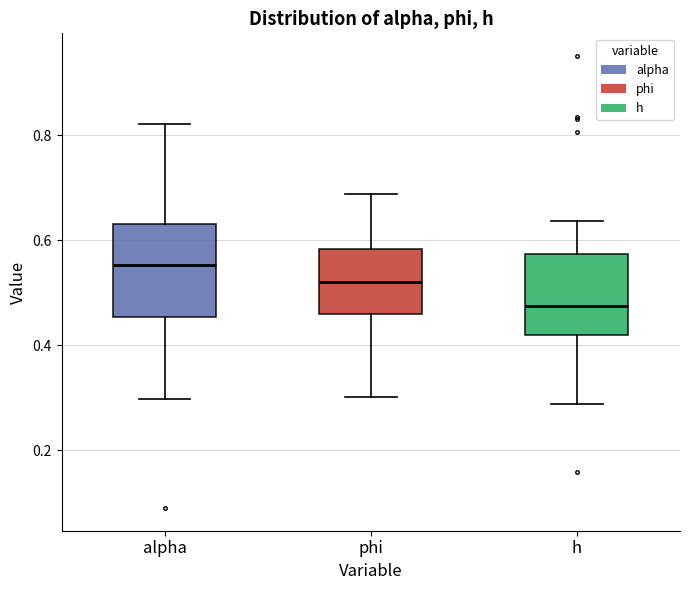

Reading left to right, transcribe this box plot: for each box, give where its median line is, the range the box spans, and where its two whiskers end, as read against the y-axis. The values are not printed on the chart, so give them approximately, as read against the axis.

alpha: median 0.56, box 0.46 to 0.64, whiskers 0.30 to 0.82
phi: median 0.52, box 0.46 to 0.58, whiskers 0.30 to 0.68
h: median 0.48, box 0.42 to 0.58, whiskers 0.28 to 0.64